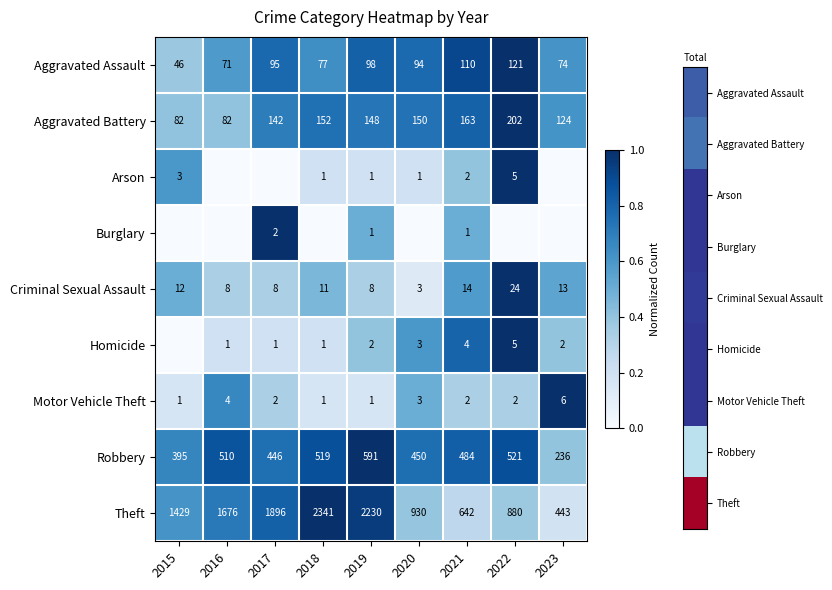

Is the value of Aggravated Assault at 2019 greater than the value of Aggravated Battery at 2021?

No